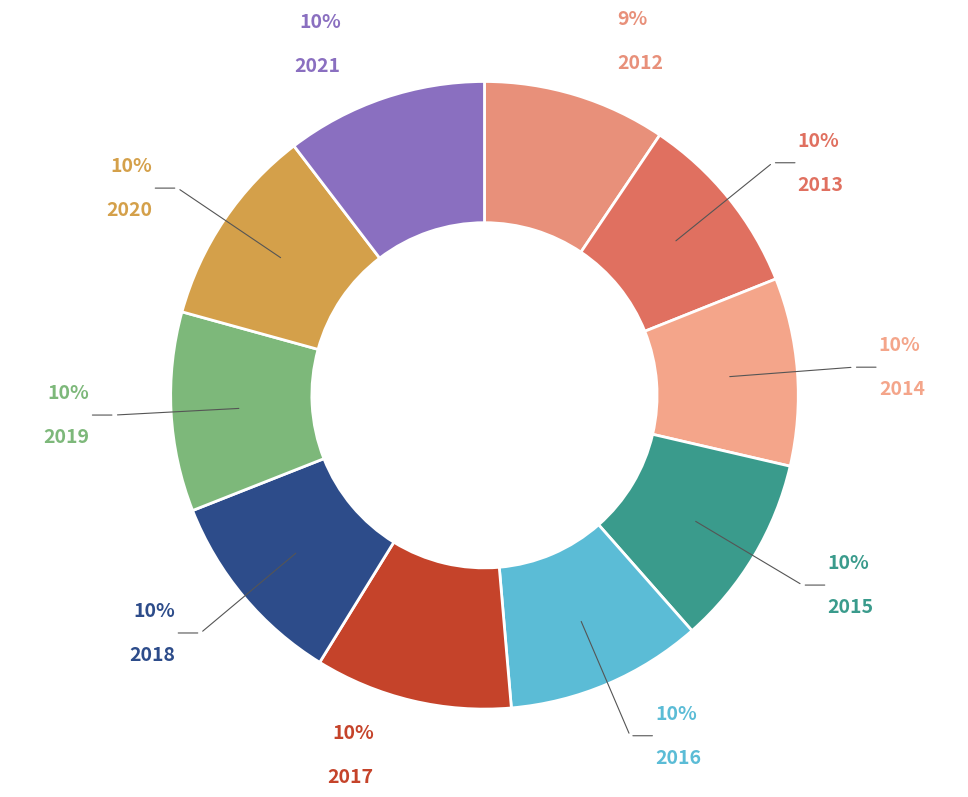

Count the number of slices in the pie.

10